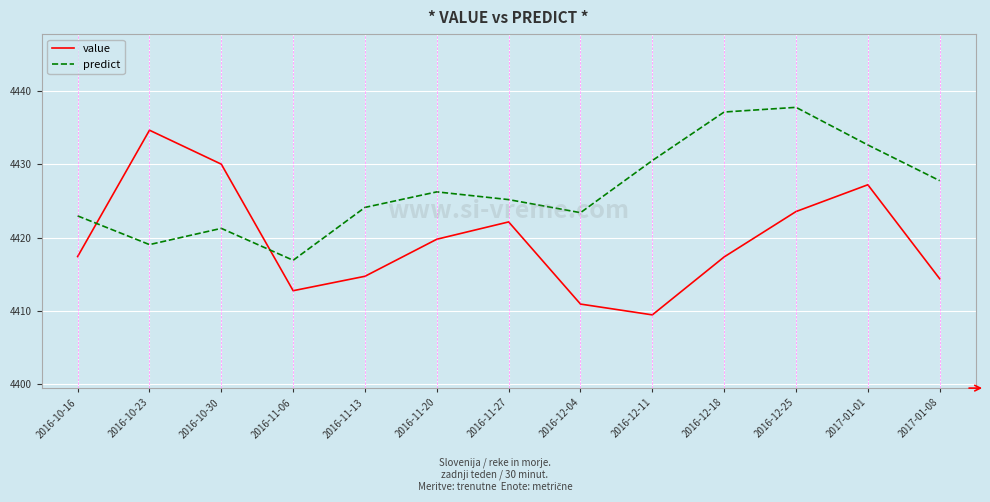

How many interior local valleys does the value series have?

2